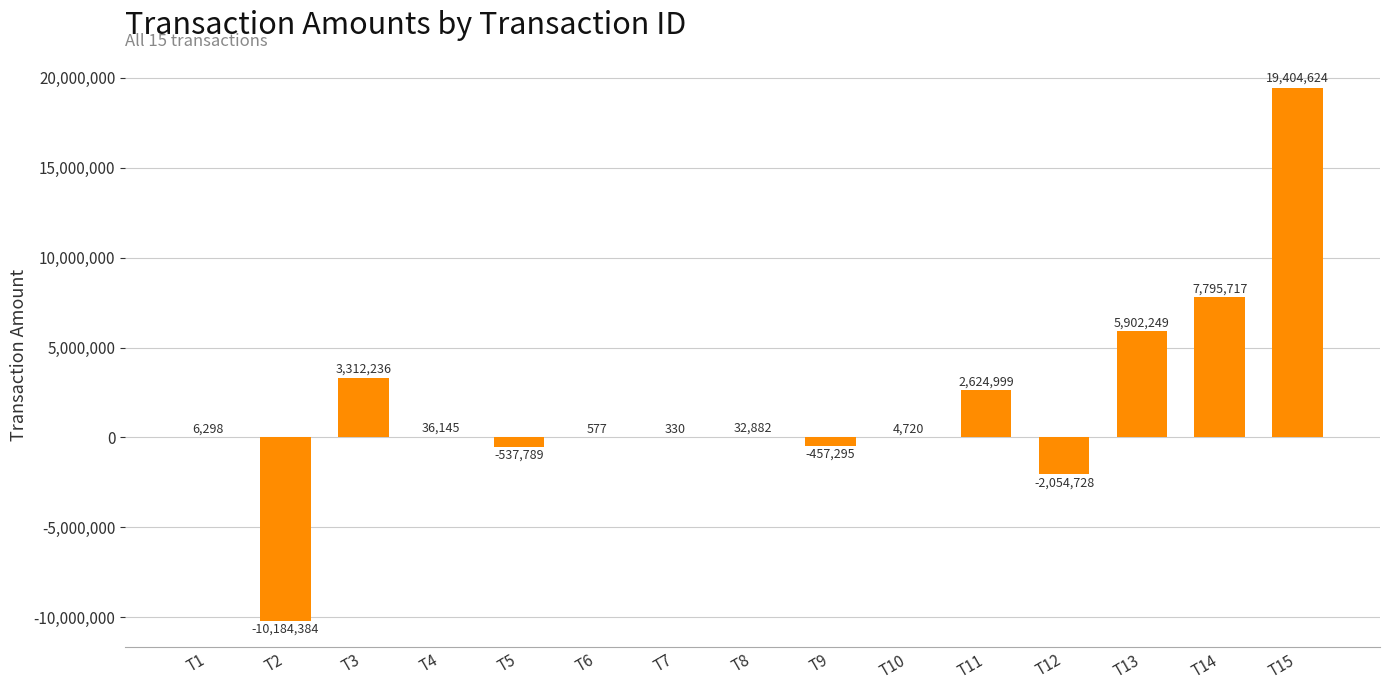

Between T13 and T9, which is larger?

T13